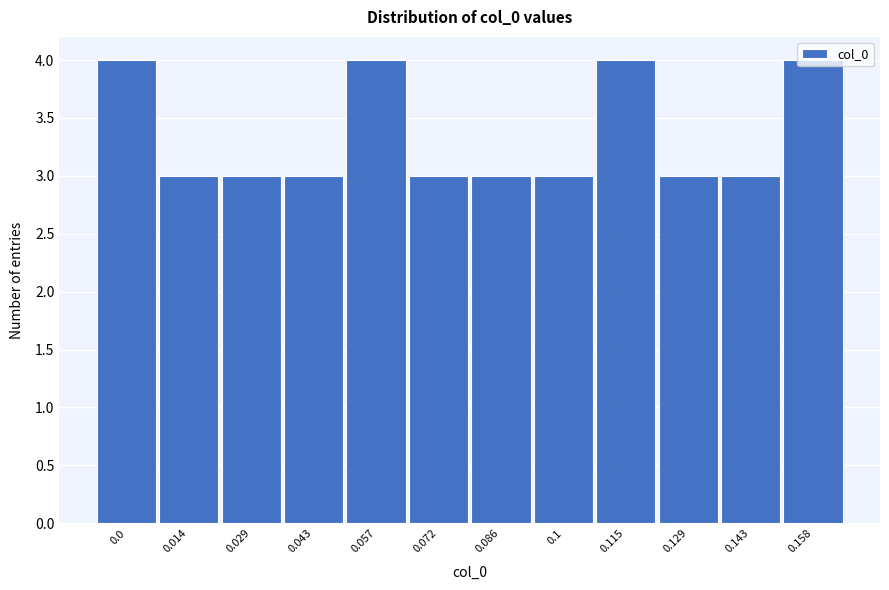

What is the average value?

3